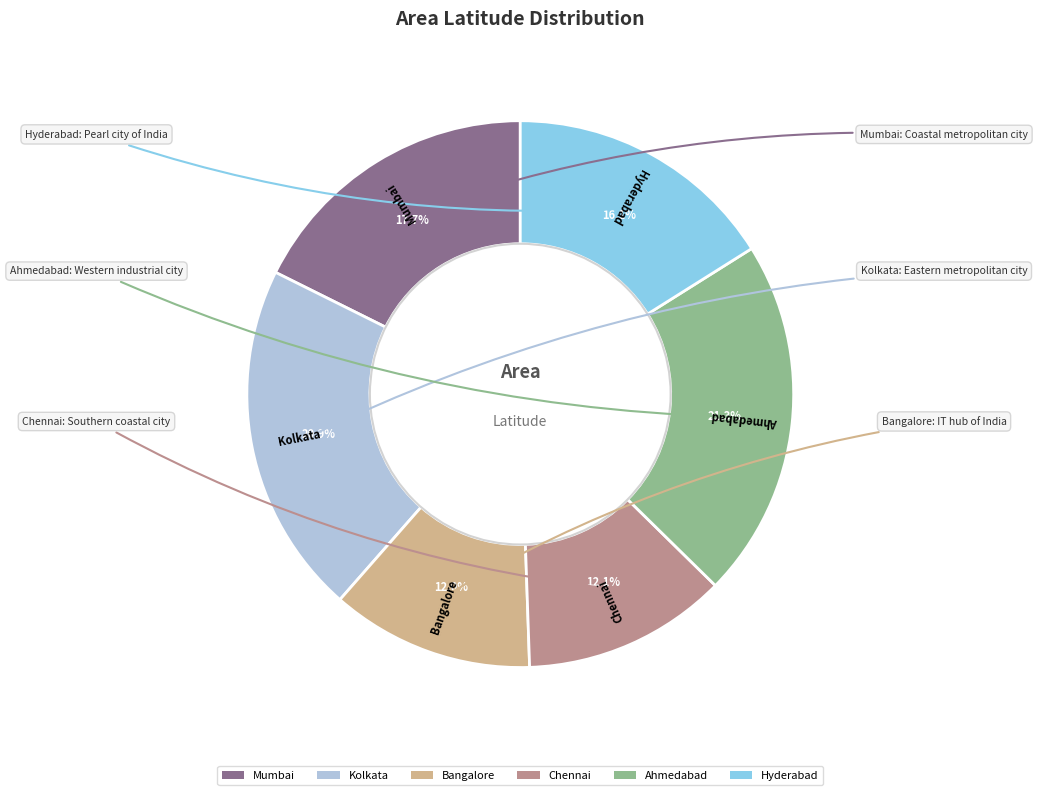

Between Ahmedabad and Hyderabad, which is larger?

Ahmedabad